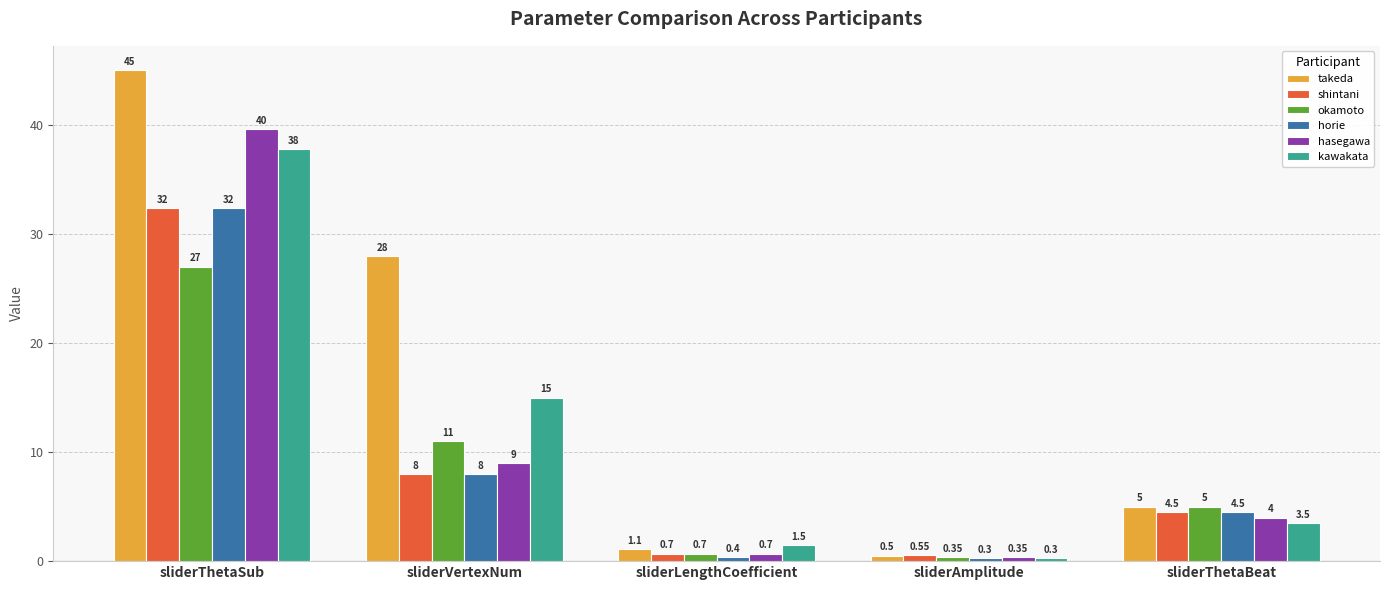

At which label does shintani reach its peak?

sliderThetaSub